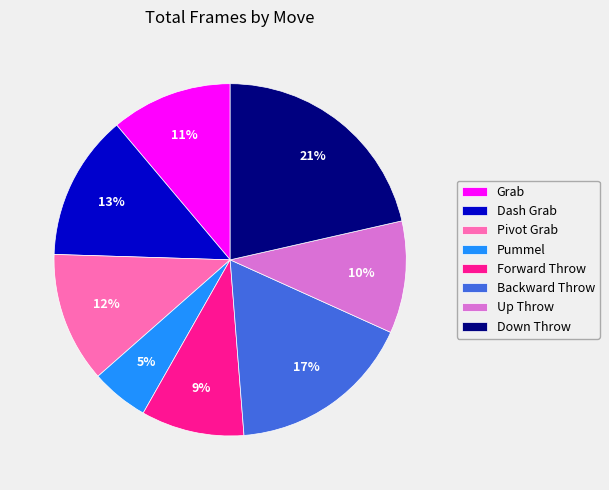

To the nearest percent, what is the difference between the Up Throw and Down Throw slice percentages?

11%